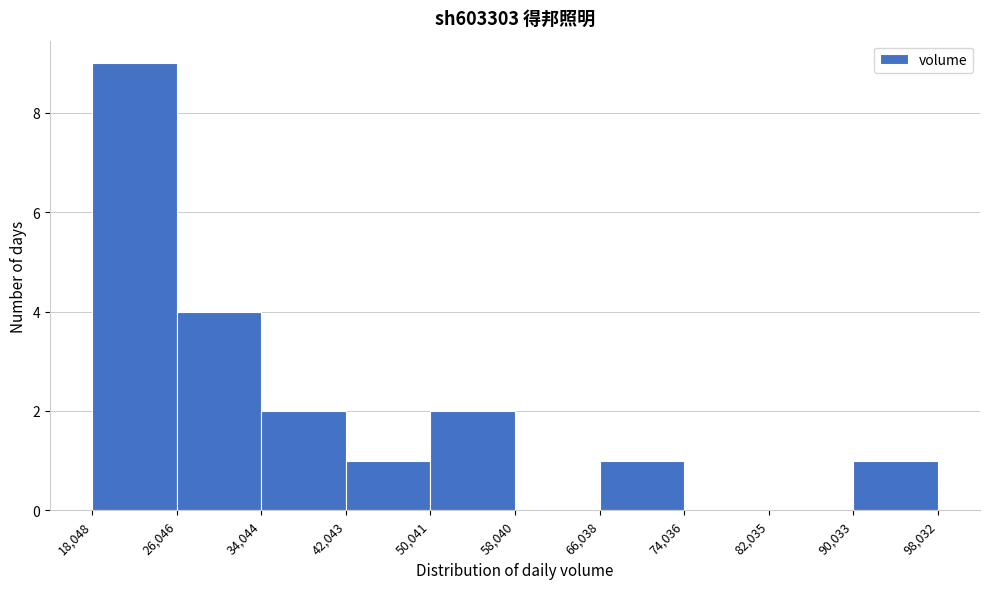

Reading left to right, list every bar in this chart as the range it spans on the x-axis followed by its height. The values are not printed on the chart, so give them approximately, as read against the axis.

18,048 to 26,046: 9
26,046 to 34,044: 4
34,044 to 42,043: 2
42,043 to 50,041: 1
50,041 to 58,040: 2
58,040 to 66,038: 0
66,038 to 74,036: 1
74,036 to 82,035: 0
82,035 to 90,033: 0
90,033 to 98,032: 1